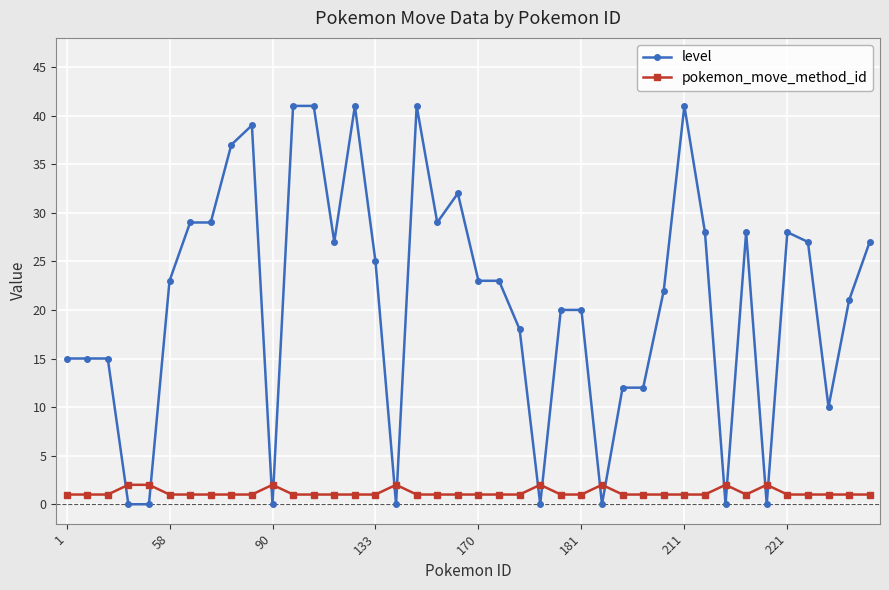

True or false: level and pokemon_move_method_id cross at least once.

True